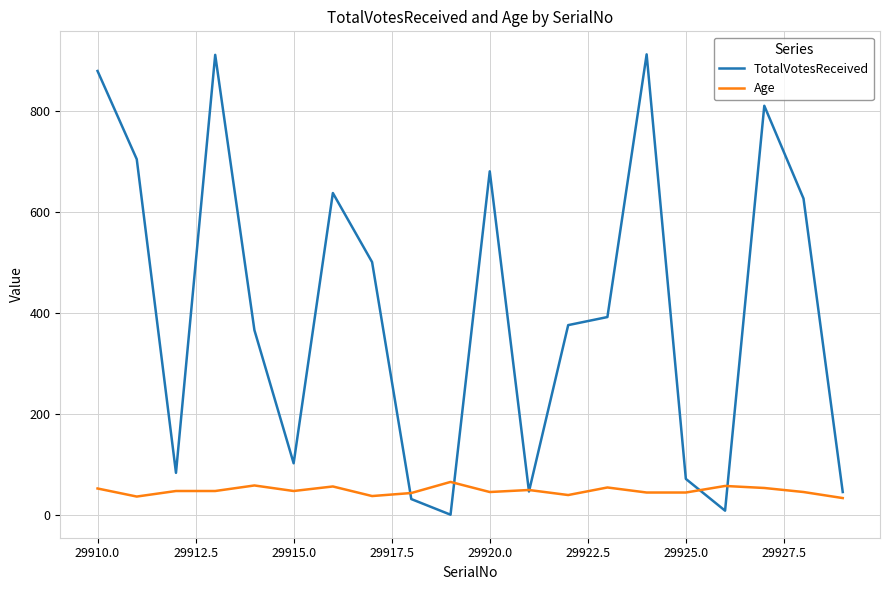

What is the sum of all Age values?

951